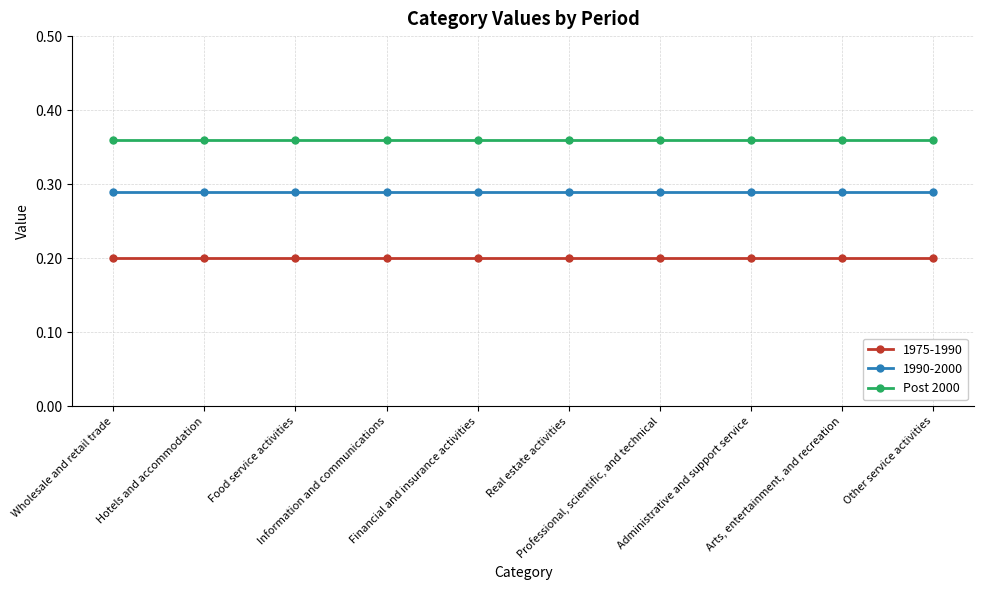

List the series in order of their overall mean, lowest first.

1975-1990, 1990-2000, Post 2000